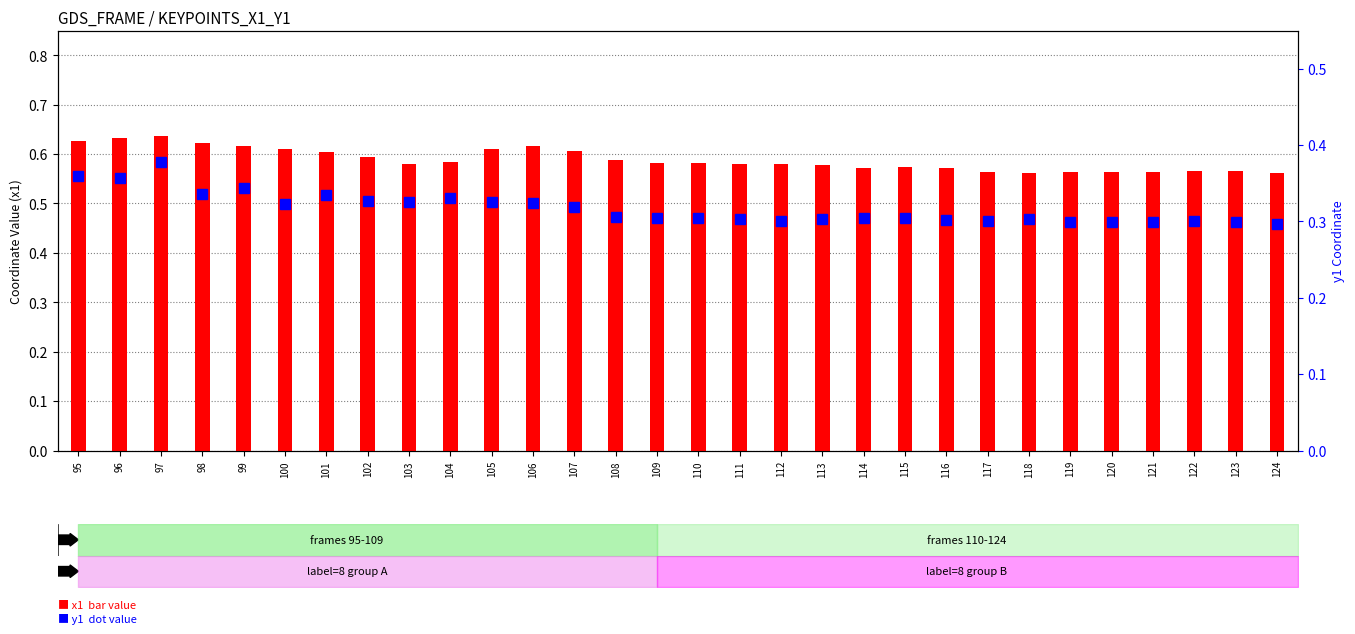

Is it true that x1 equals 1.0 at 112?

False